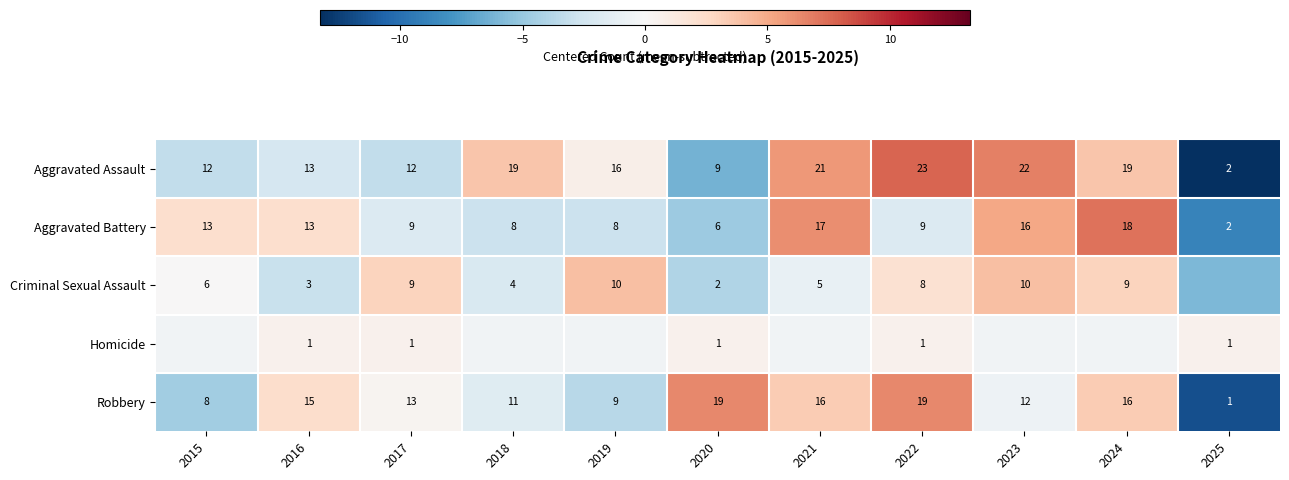

Is the value of Aggravated Battery at 2017 greater than the value of Robbery at 2023?

No